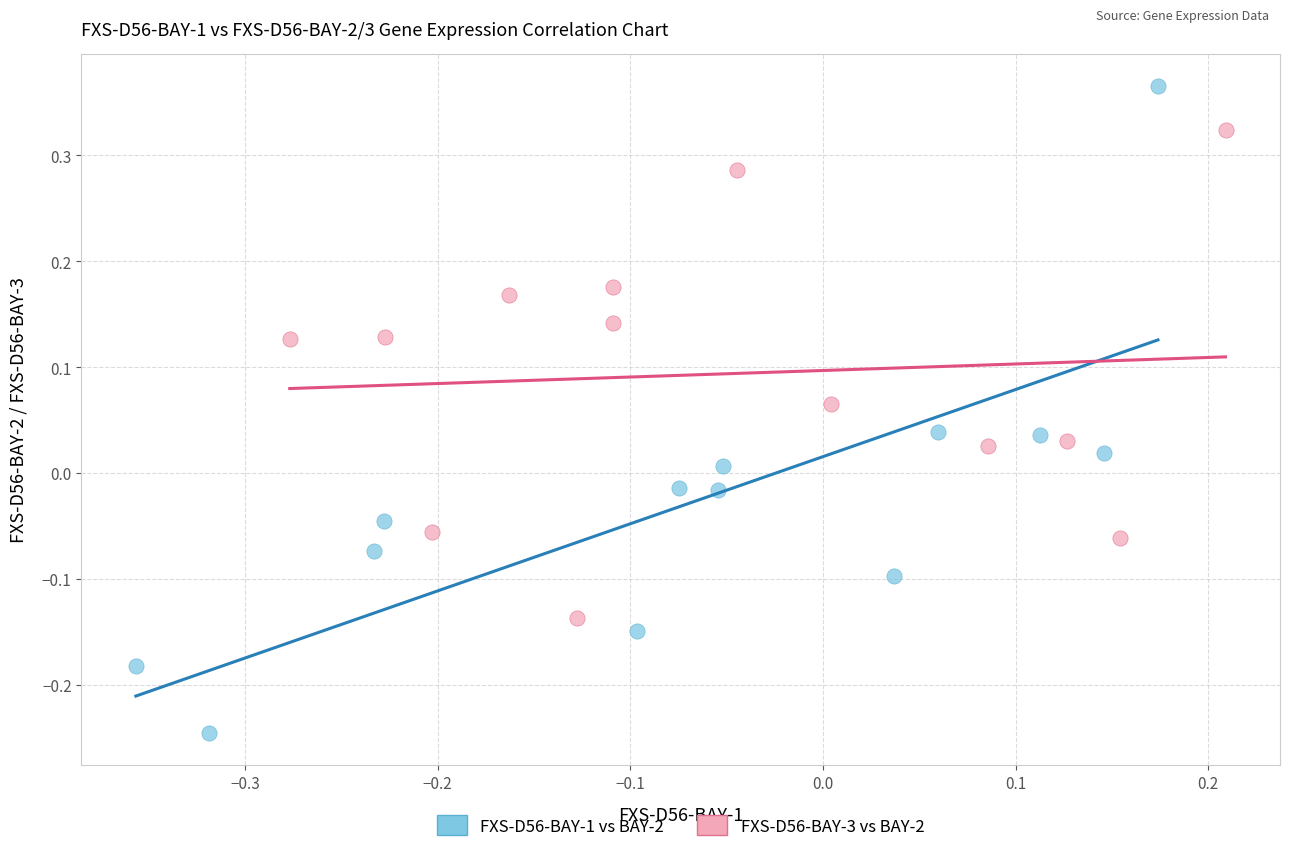

Which series reaches the maximum Y coordinate?

FXS-D56-BAY-1 vs BAY-2